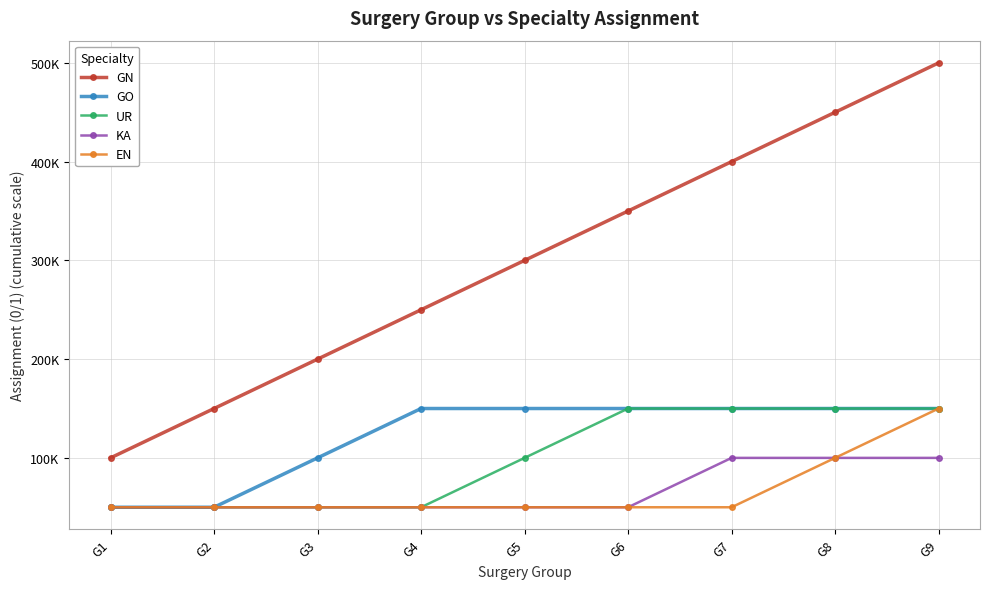

Which series has the largest total across all categories?

GN